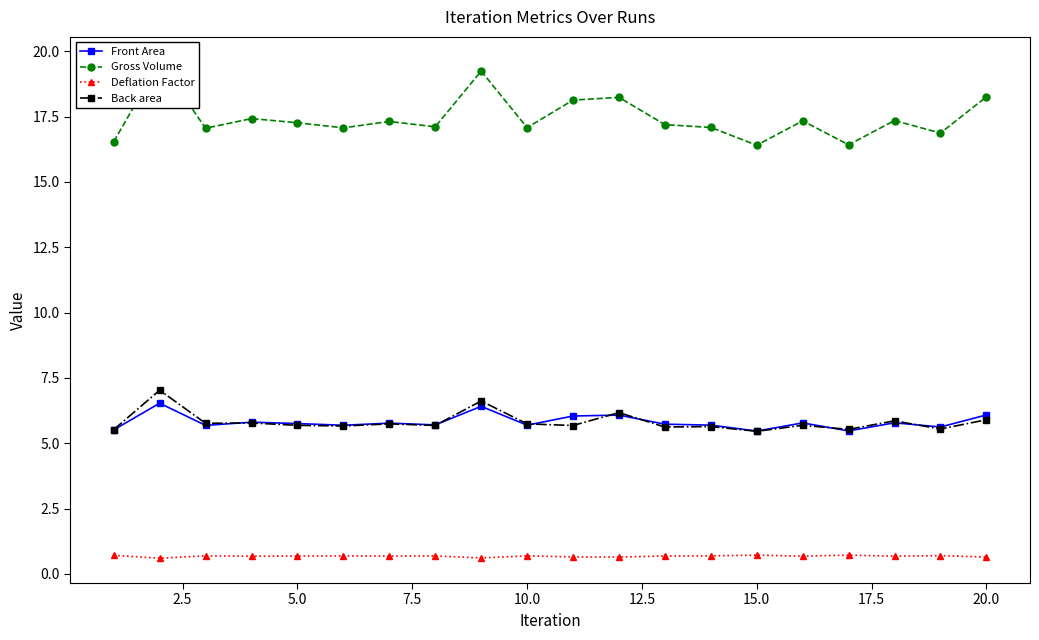

True or false: Deflation Factor and Back area cross at least once.

False